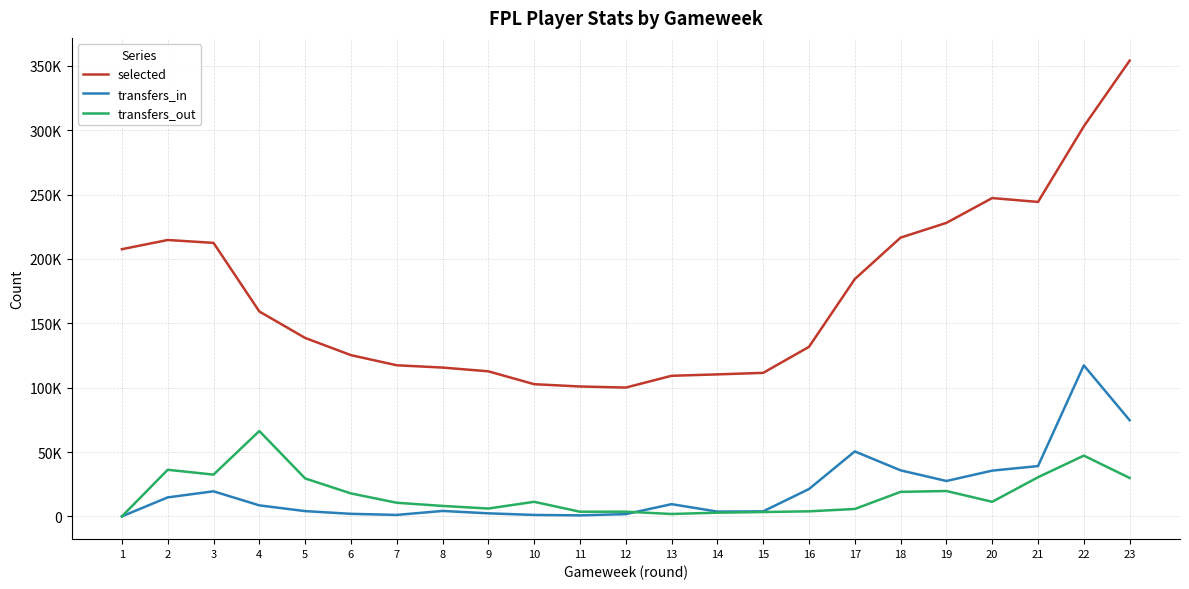

True or false: transfers_in and transfers_out cross at least once.

True